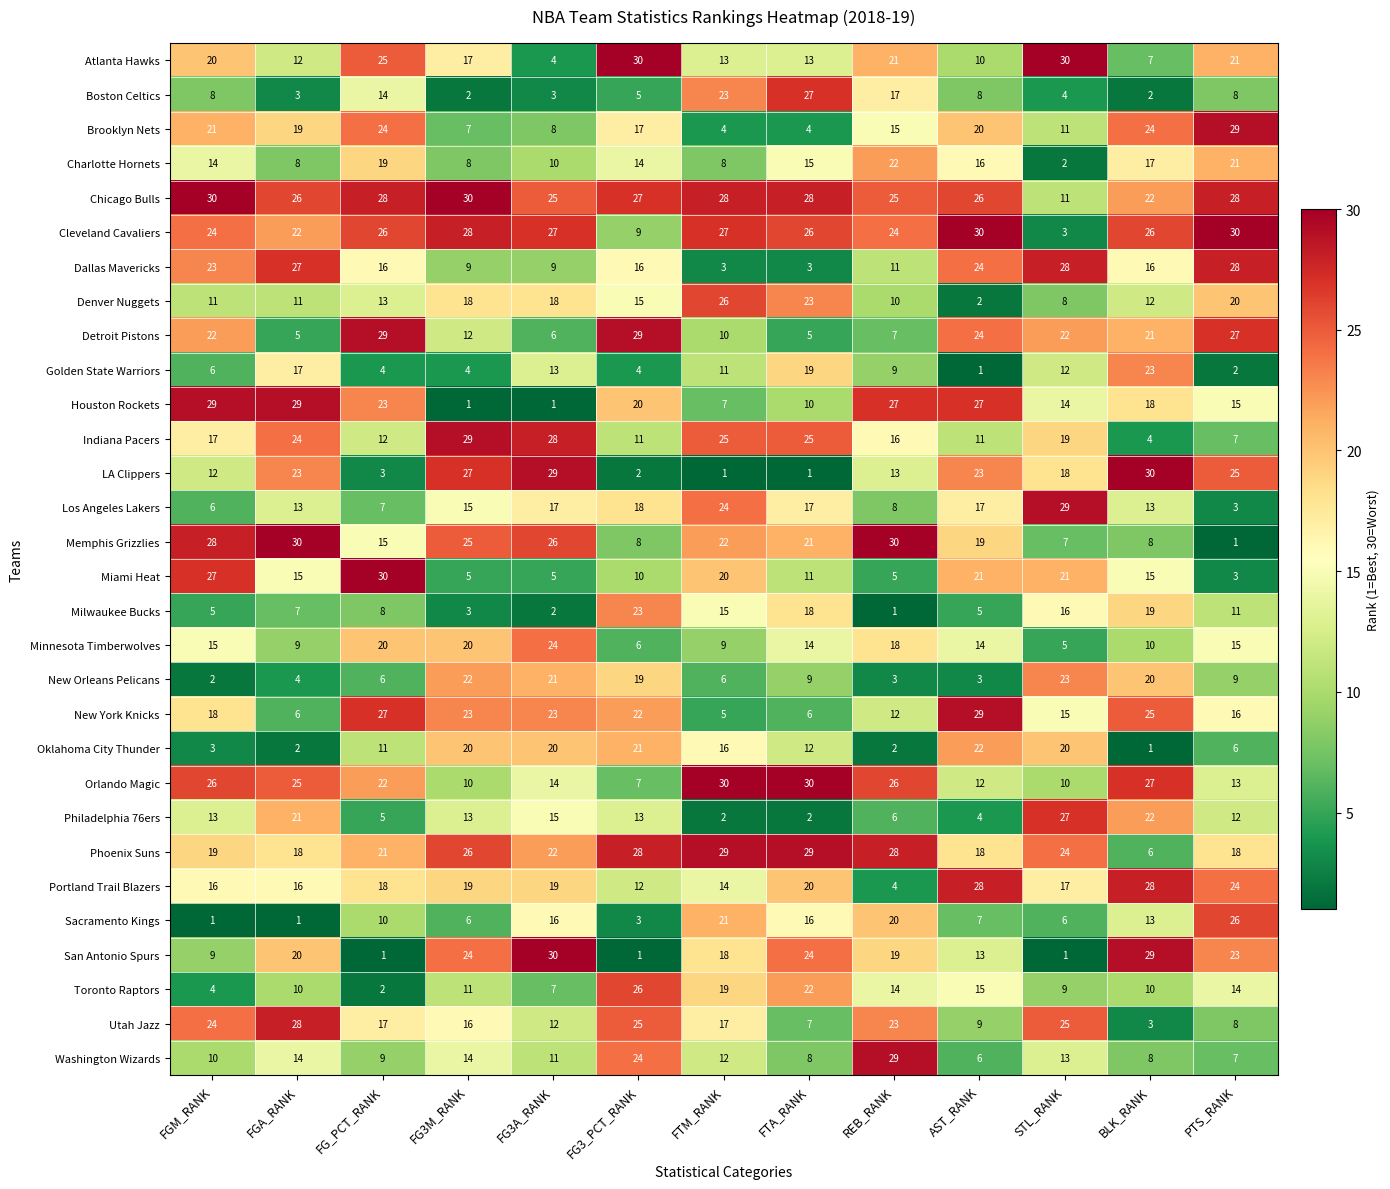

What is the average value of the Boston Celtics series?

10